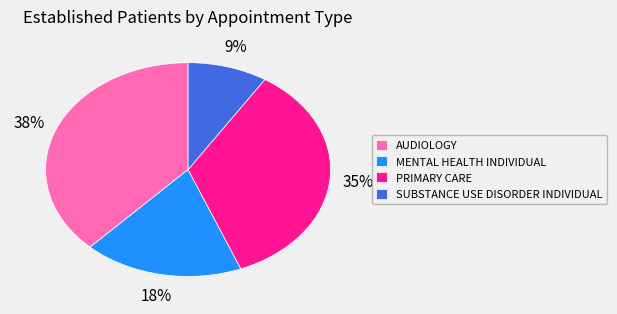

The PRIMARY CARE slice represents 35% of the pie. True or false?

True